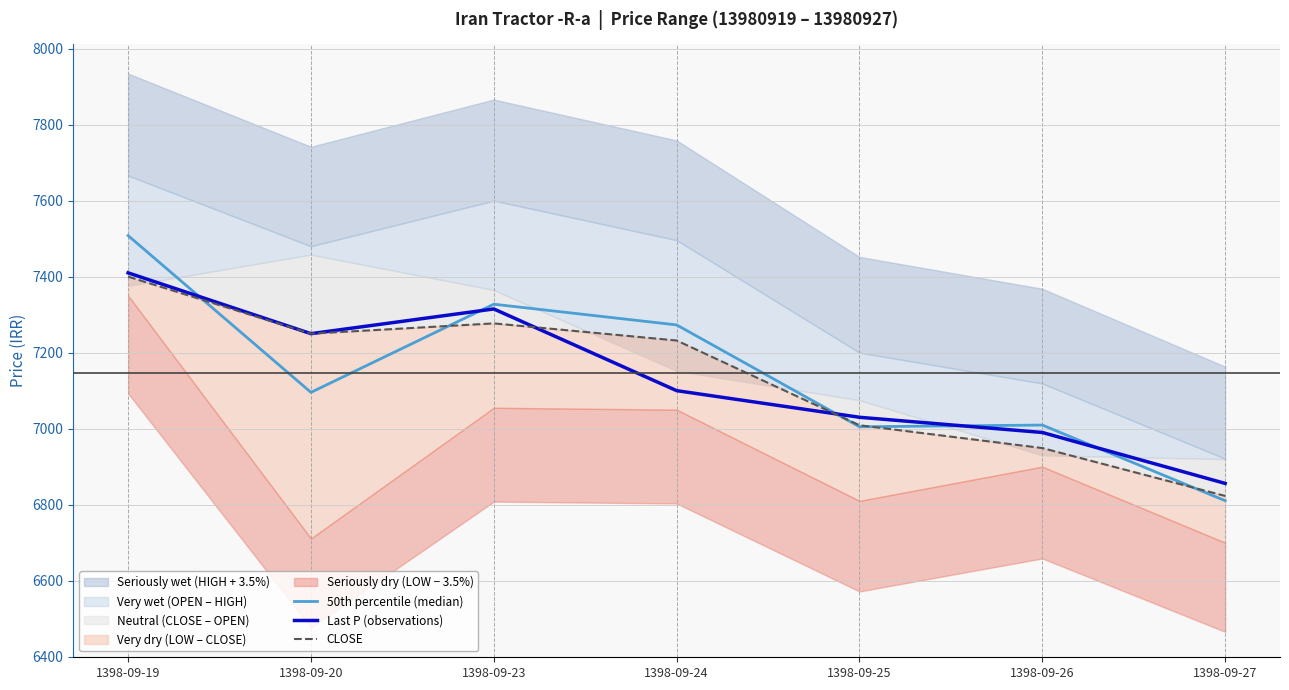

Is it true that Last P (observations) equals 12080.8 at 1398-09-27?

False